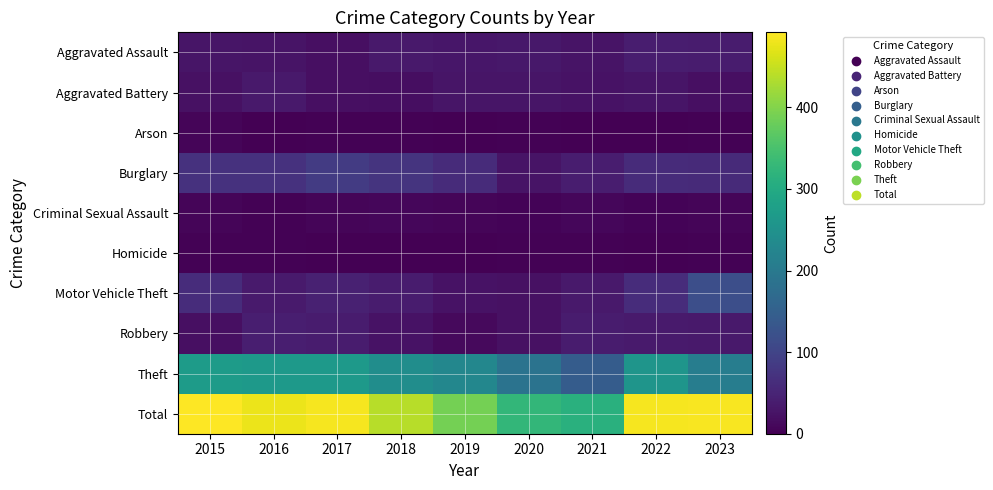

Which series has the largest total across all categories?

Total